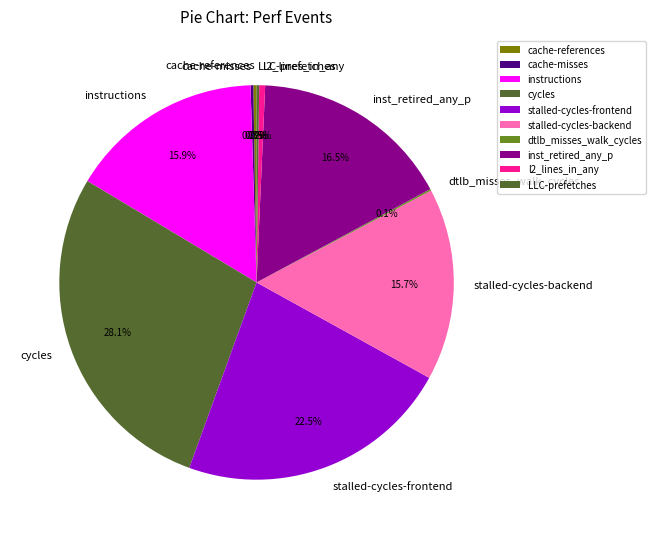

What percentage is NOT represented by stalled-cycles-frontend?

77.5%